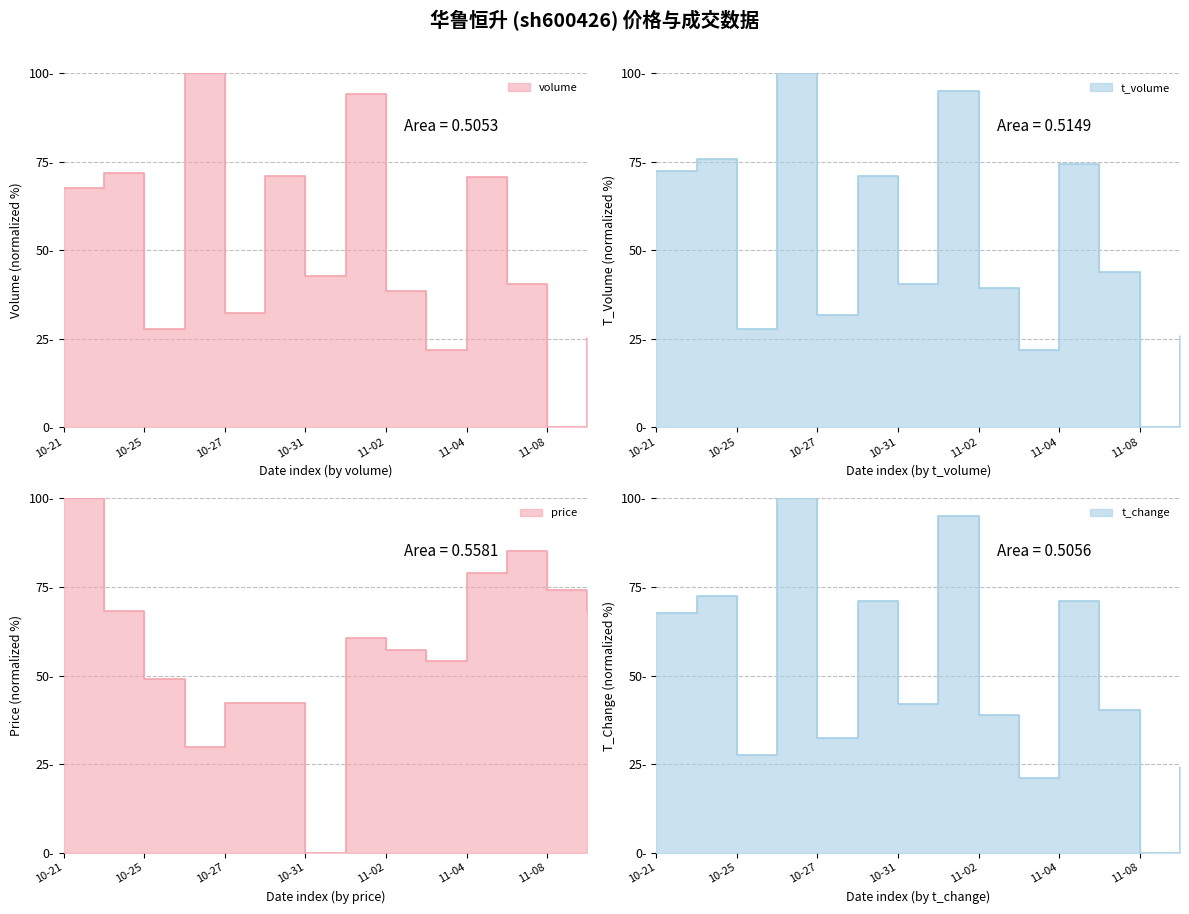

Where is t_volume nearest to the value 50?

2022-11-07